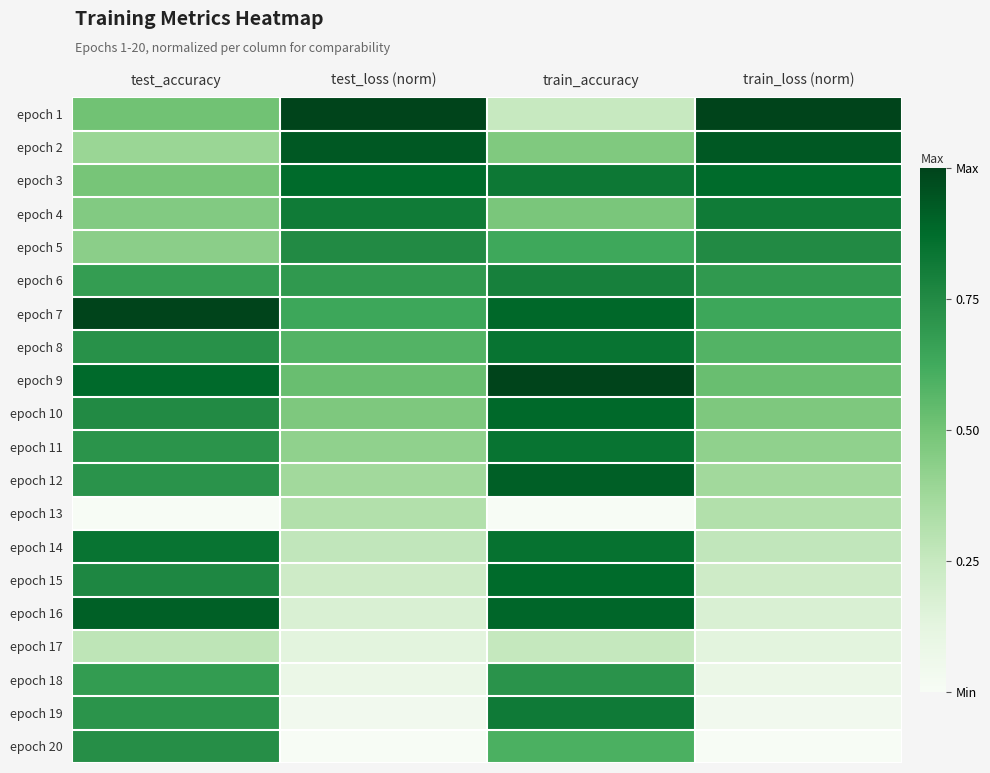

Reading left to right, list all the values displayed in this chart.

epoch 1: test_accuracy=0.5	test_loss (norm)=1.0	train_accuracy=0.2	train_loss (norm)=1.0
epoch 2: test_accuracy=0.4	test_loss (norm)=0.9	train_accuracy=0.5	train_loss (norm)=0.9
epoch 3: test_accuracy=0.5	test_loss (norm)=0.9	train_accuracy=0.8	train_loss (norm)=0.9
epoch 4: test_accuracy=0.5	test_loss (norm)=0.8	train_accuracy=0.5	train_loss (norm)=0.8
epoch 5: test_accuracy=0.4	test_loss (norm)=0.8	train_accuracy=0.6	train_loss (norm)=0.8
epoch 6: test_accuracy=0.7	test_loss (norm)=0.7	train_accuracy=0.8	train_loss (norm)=0.7
epoch 7: test_accuracy=1.0	test_loss (norm)=0.6	train_accuracy=0.9	train_loss (norm)=0.6
epoch 8: test_accuracy=0.7	test_loss (norm)=0.6	train_accuracy=0.8	train_loss (norm)=0.6
epoch 9: test_accuracy=0.9	test_loss (norm)=0.5	train_accuracy=1.0	train_loss (norm)=0.5
epoch 10: test_accuracy=0.8	test_loss (norm)=0.5	train_accuracy=0.9	train_loss (norm)=0.5
epoch 11: test_accuracy=0.7	test_loss (norm)=0.4	train_accuracy=0.8	train_loss (norm)=0.4
epoch 12: test_accuracy=0.7	test_loss (norm)=0.4	train_accuracy=0.9	train_loss (norm)=0.4
epoch 13: test_accuracy=0.0	test_loss (norm)=0.3	train_accuracy=0.0	train_loss (norm)=0.3
epoch 14: test_accuracy=0.8	test_loss (norm)=0.3	train_accuracy=0.9	train_loss (norm)=0.3
epoch 15: test_accuracy=0.8	test_loss (norm)=0.2	train_accuracy=0.9	train_loss (norm)=0.2
epoch 16: test_accuracy=0.9	test_loss (norm)=0.2	train_accuracy=0.9	train_loss (norm)=0.2
epoch 17: test_accuracy=0.3	test_loss (norm)=0.1	train_accuracy=0.3	train_loss (norm)=0.1
epoch 18: test_accuracy=0.7	test_loss (norm)=0.1	train_accuracy=0.7	train_loss (norm)=0.1
epoch 19: test_accuracy=0.7	test_loss (norm)=0.0	train_accuracy=0.8	train_loss (norm)=0.0
epoch 20: test_accuracy=0.7	test_loss (norm)=0.0	train_accuracy=0.6	train_loss (norm)=0.0